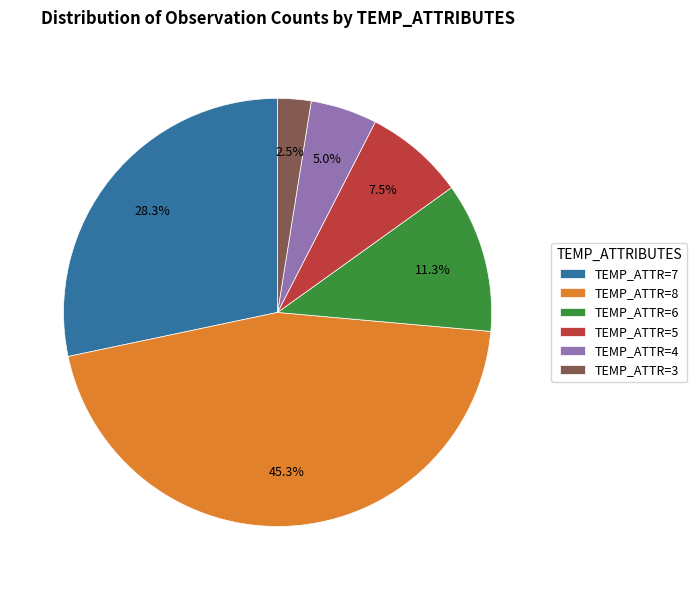

Which slice is the smallest?

TEMP_ATTR=3